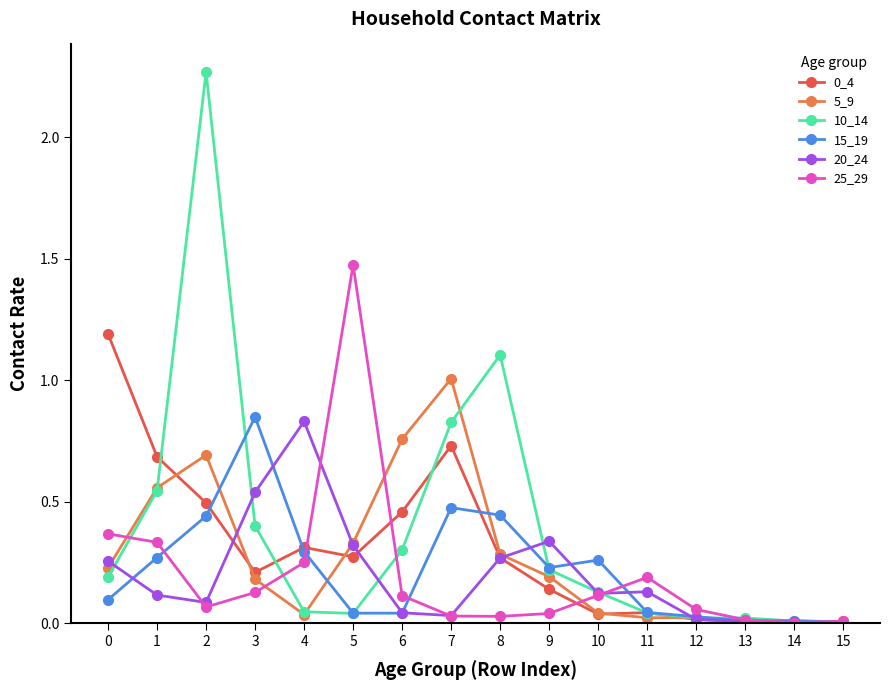

Is the value of 10_14 at 0 greater than the value of 25_29 at 14?

Yes